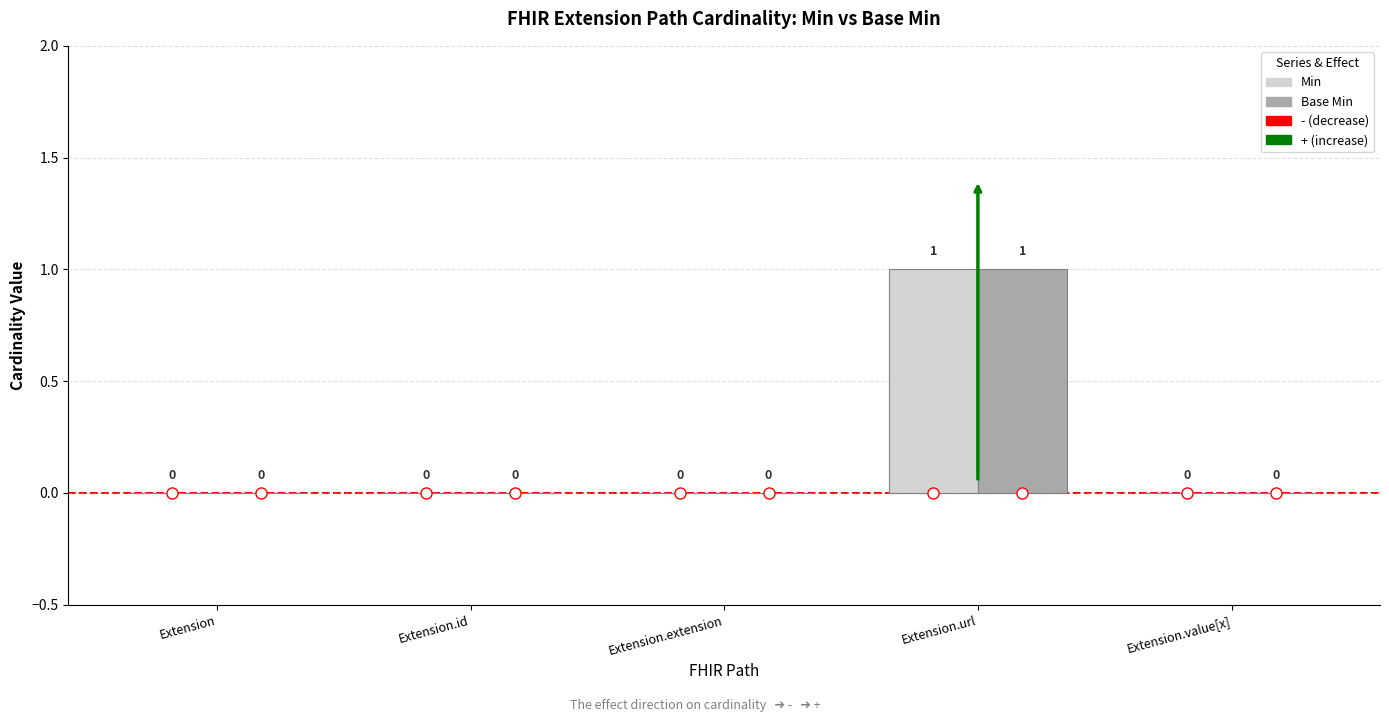

What is the sum of all Base Min values?

1